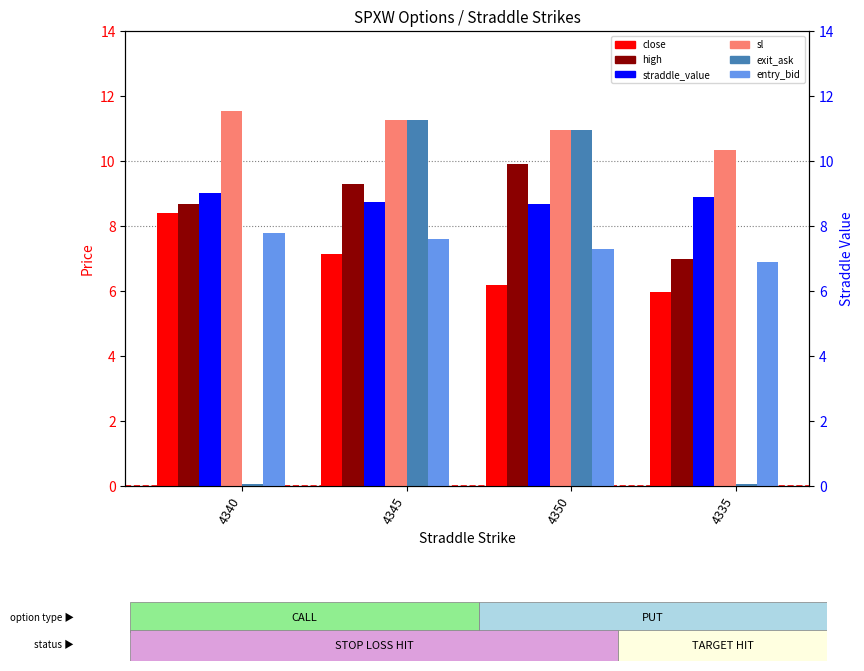

Is it true that sl equals 4.2 at 4335?

False